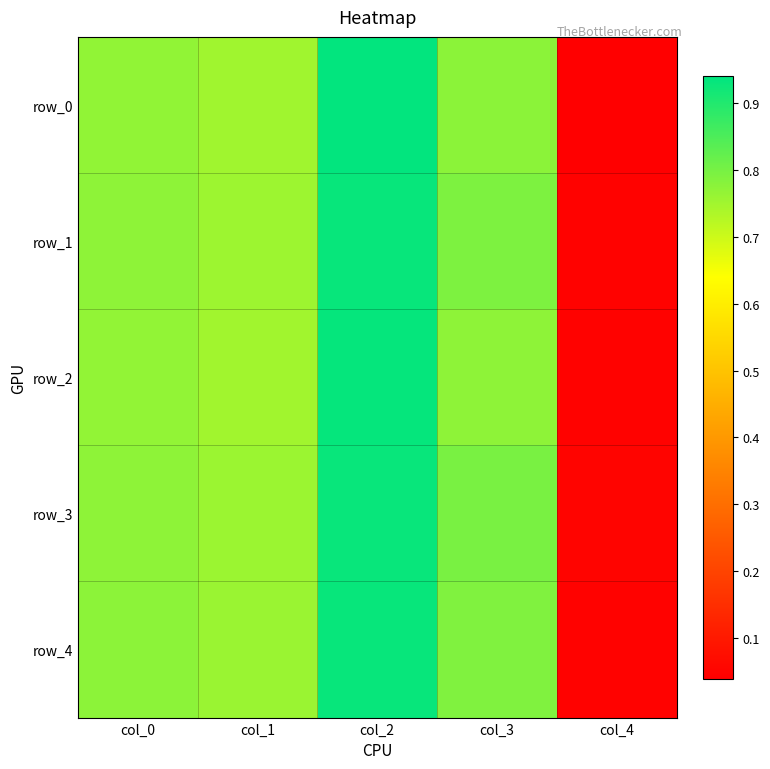

Reading right to left, what are all the values shown in this chart?

row_0: col_4=0.0	col_3=0.8	col_2=0.9	col_1=0.8	col_0=0.8
row_1: col_4=0.0	col_3=0.8	col_2=0.9	col_1=0.8	col_0=0.8
row_2: col_4=0.0	col_3=0.8	col_2=0.9	col_1=0.7	col_0=0.8
row_3: col_4=0.1	col_3=0.8	col_2=0.9	col_1=0.8	col_0=0.8
row_4: col_4=0.0	col_3=0.8	col_2=0.9	col_1=0.8	col_0=0.8